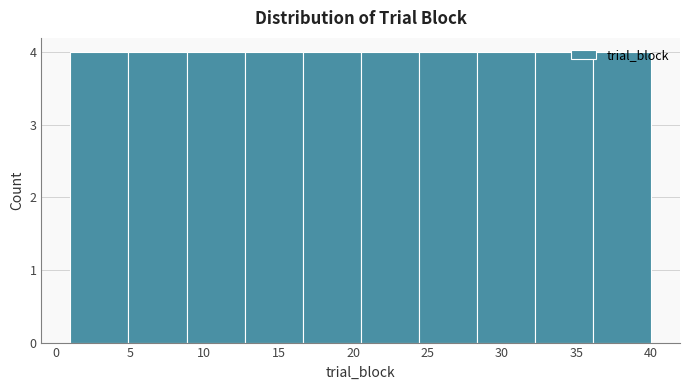

Reading left to right, transcribe this chart: for each bar, give the range it covers on the x-axis and its height. Neither the bar edges nor the heights are printed on the chart, so give them approximately, as read against the axes.

1.0 to 4.9: 4
4.9 to 8.8: 4
8.8 to 12.7: 4
12.7 to 16.6: 4
16.6 to 20.5: 4
20.5 to 24.4: 4
24.4 to 28.3: 4
28.3 to 32.2: 4
32.2 to 36.1: 4
36.1 to 40.0: 4